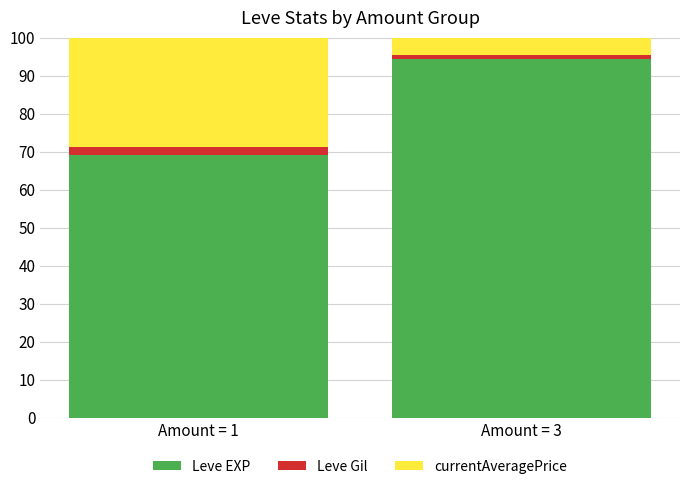

List the labels in order of Leve EXP value, smallest first.

Amount = 1, Amount = 3